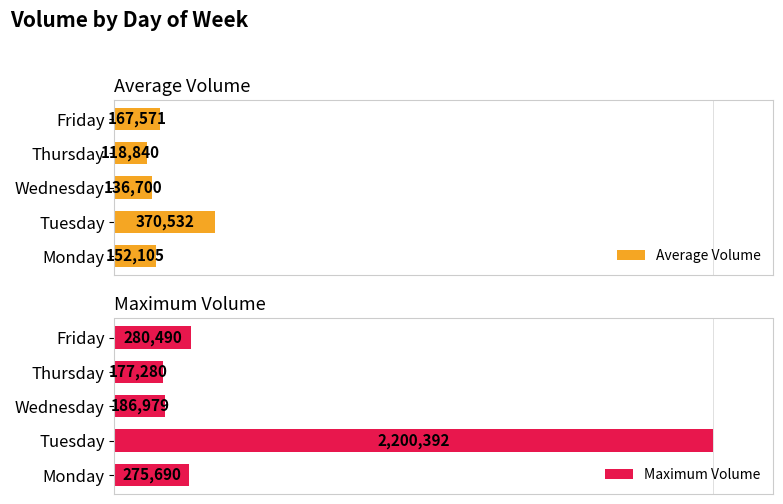

Which category has the highest value in the Average Volume series?

Tuesday